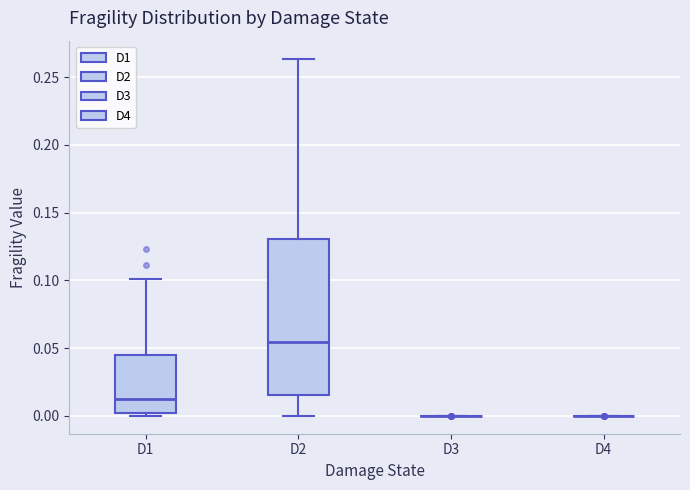

Comparing the boxes themselves (not the whiskers), which one is the tallest?

D2